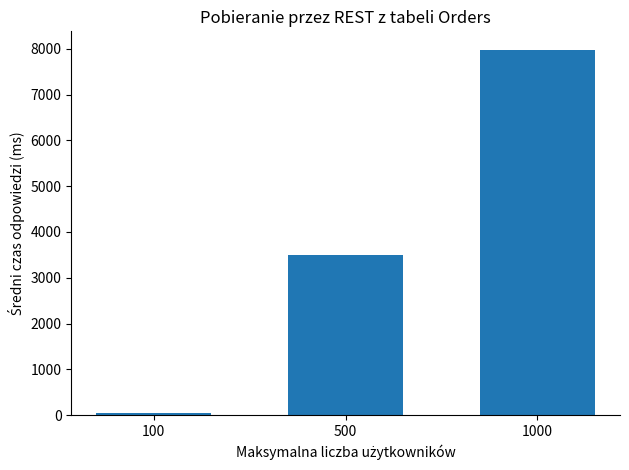

At which category does the chart reach its minimum across all series?

100